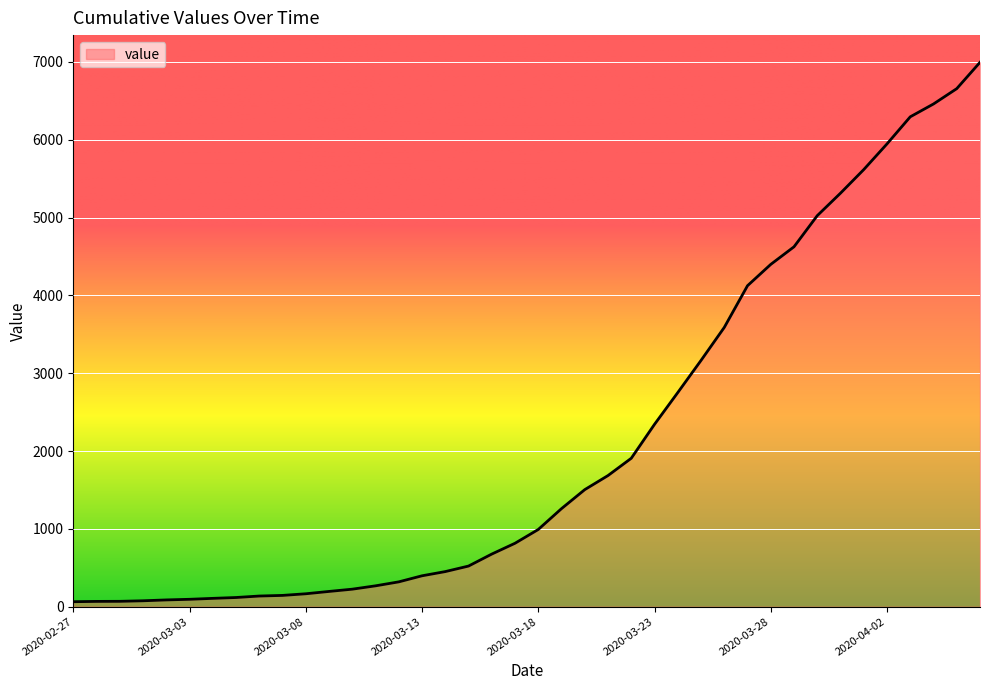

What is the difference between the maximum and minimum values?

6930